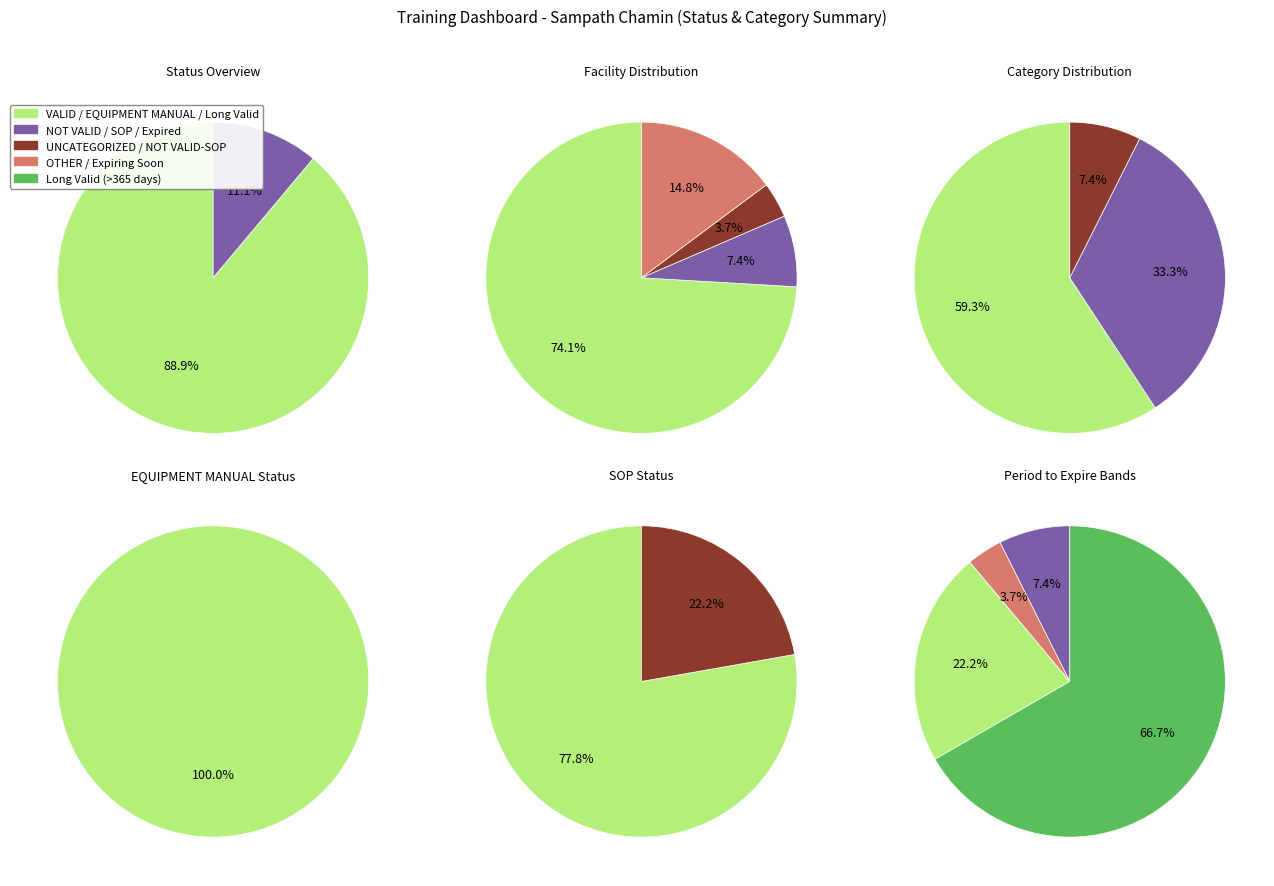

Is the sum of VALID and NOT VALID greater than half?

Yes